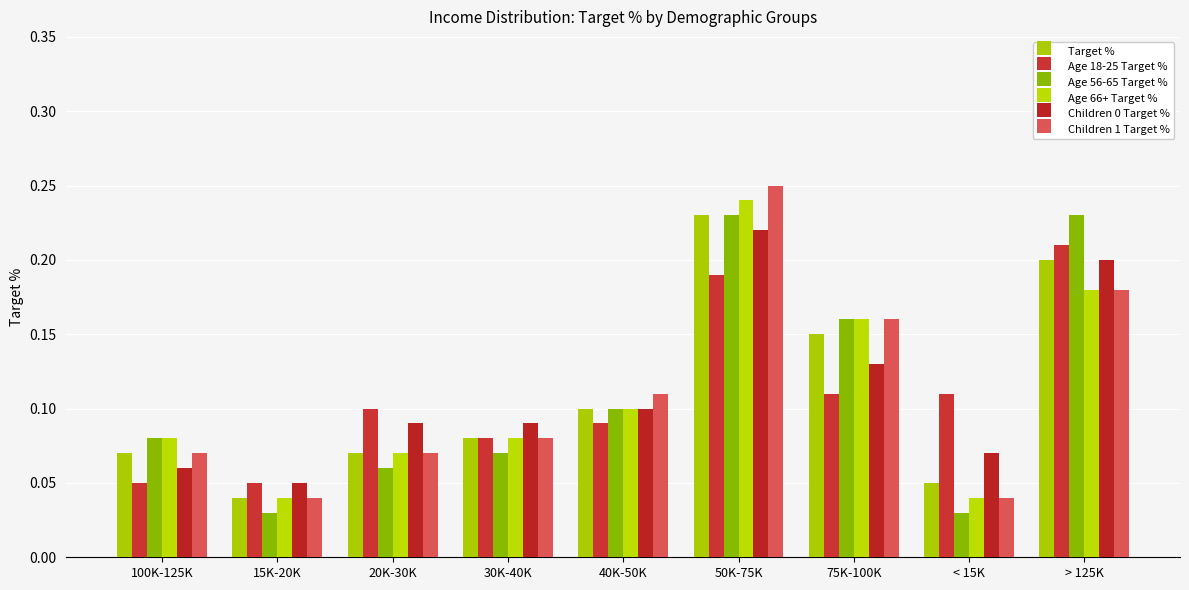

At which category is the sum across all series the highest?

50K-75K